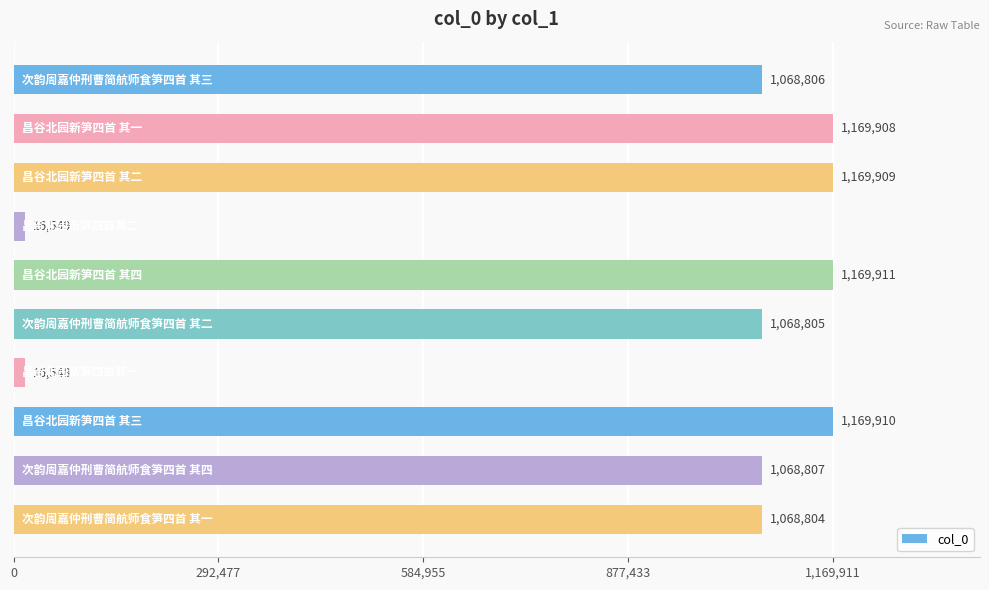

What is the value of the 6th bar from the top?

1068805